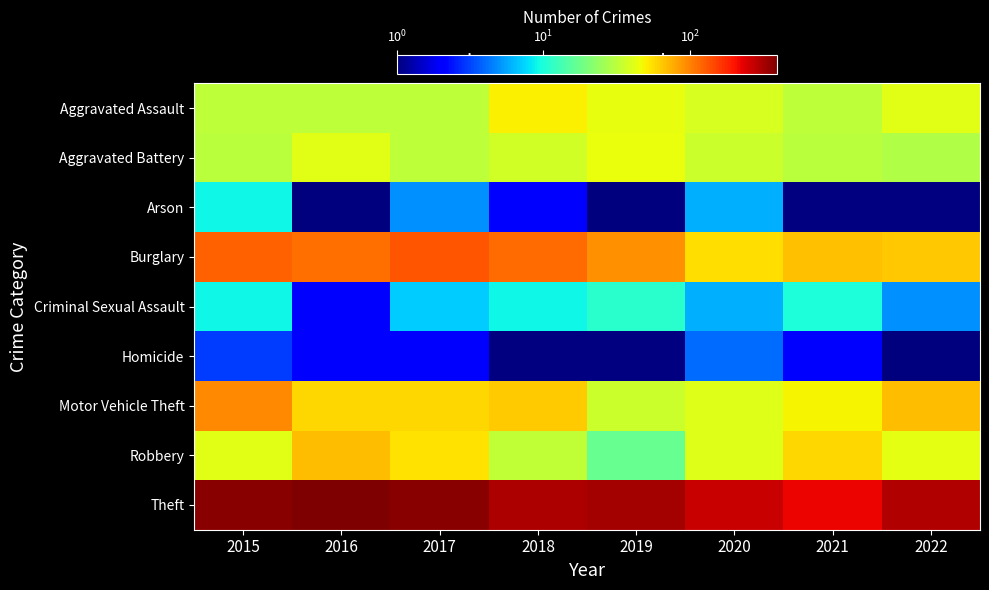

Is the value of Robbery at 2020 greater than the value of Homicide at 2015?

Yes